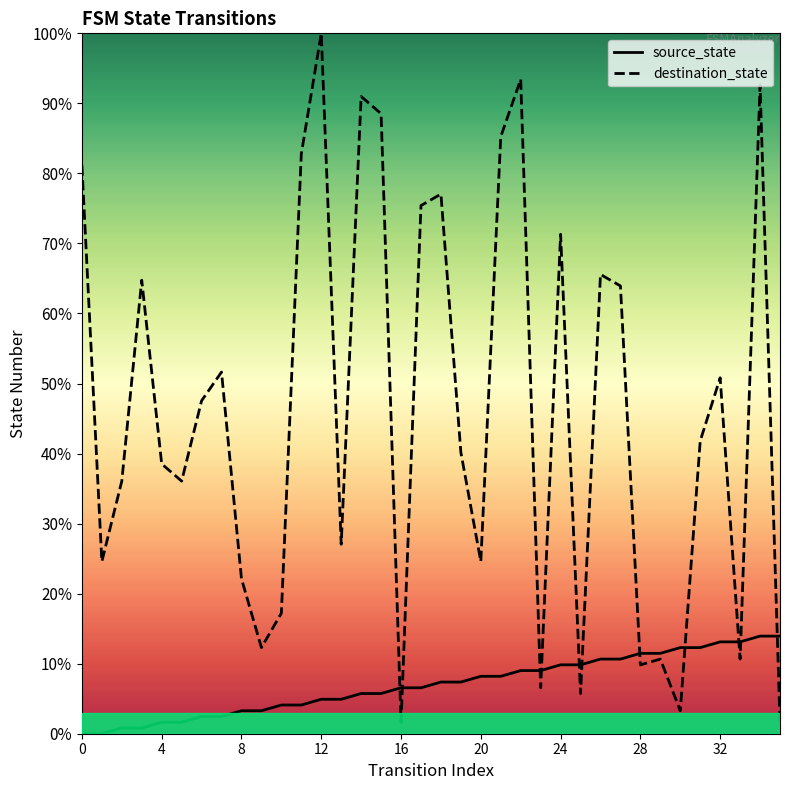

The destination_state series shows 0.4 at 35. True or false?

False